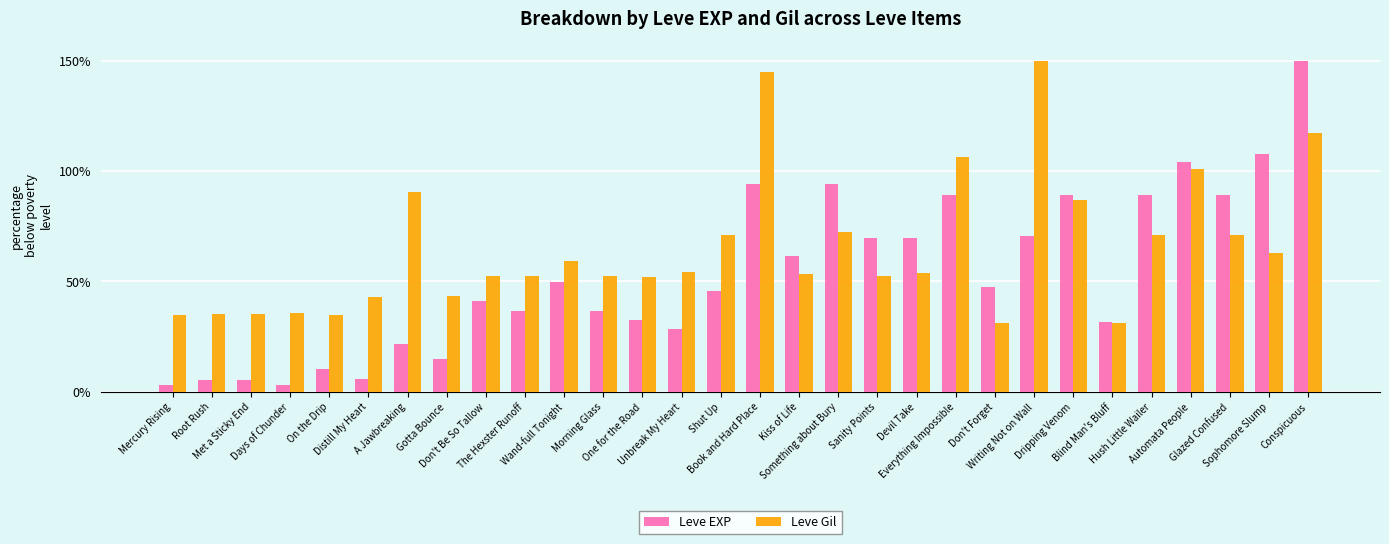

What is the minimum value for Leve Gil?

31.2